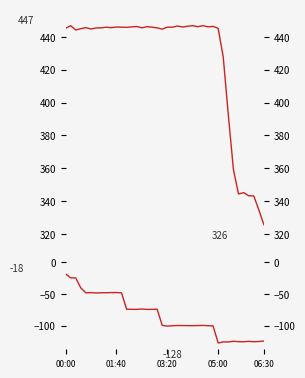

What is the minimum value for col_1?

325.6